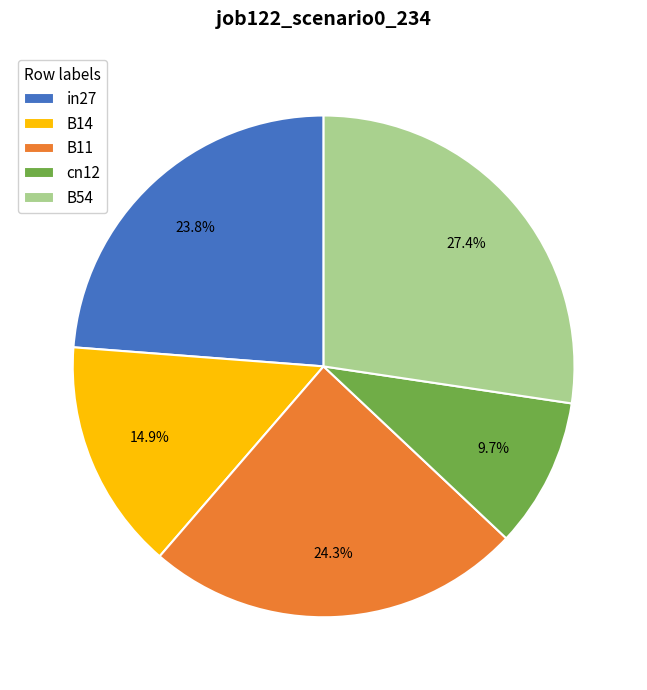

Does cn12 represent more than half of the total?

No